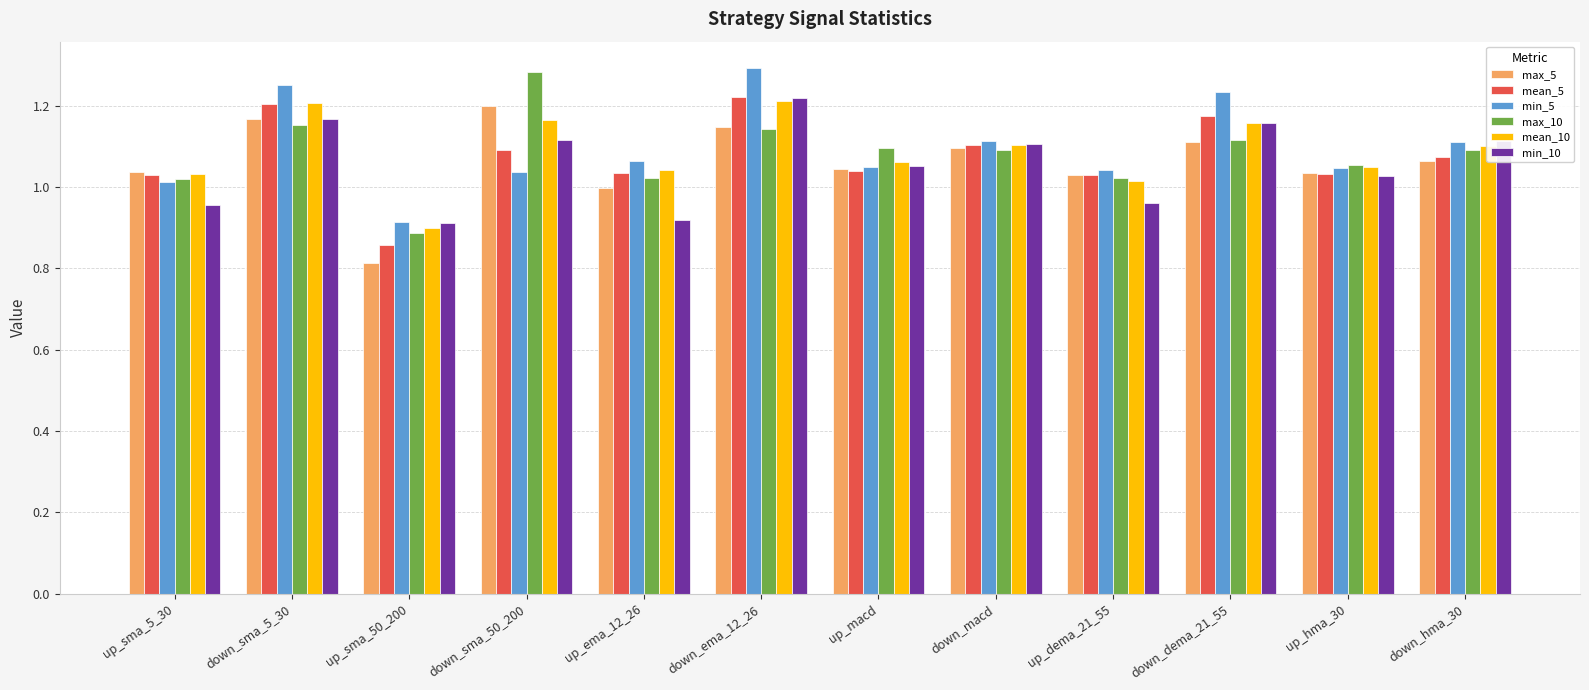

Where does the min_5 series first go above 1?

up_sma_5_30